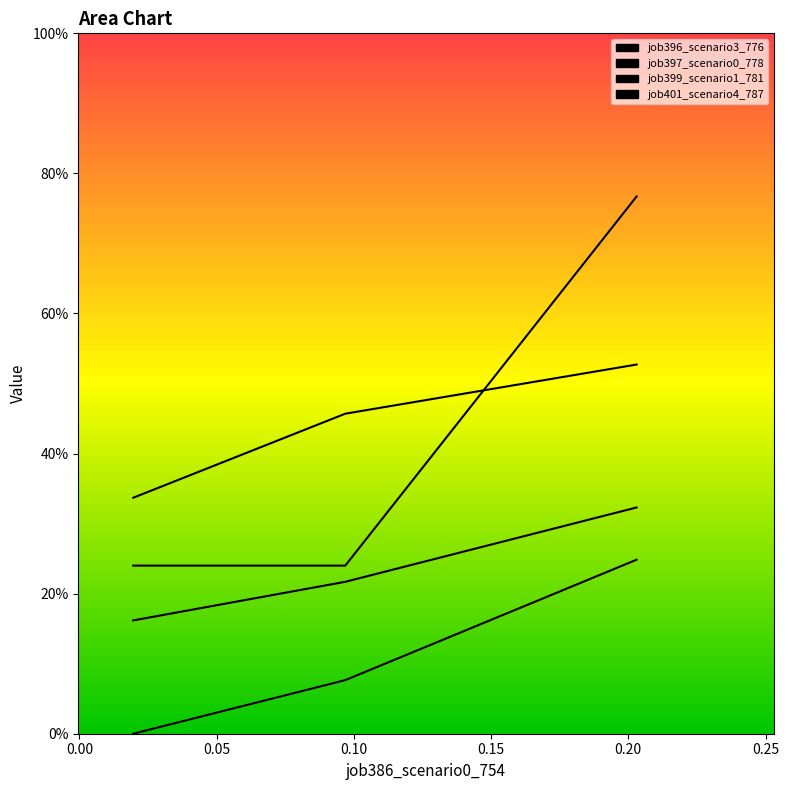

True or false: job397_scenario0_778 has a value of 0.0 at B14.

False